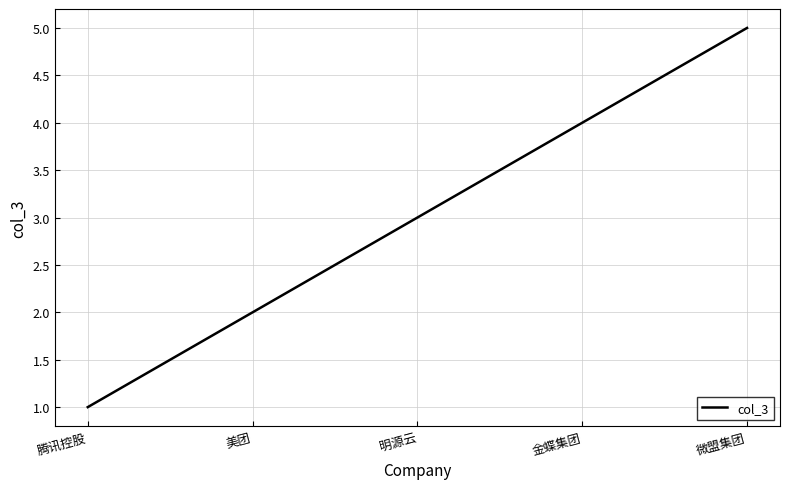

True or false: the data has more than 2 interior local peaks.

False